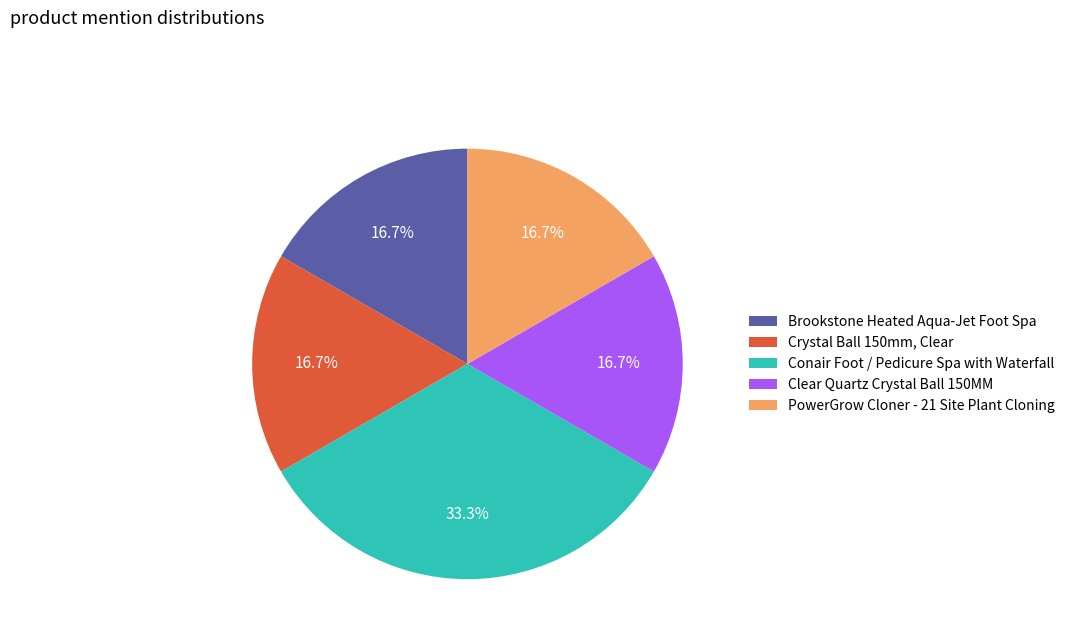

Is PowerGrow Cloner - 21 Site Plant Cloning the majority of the pie?

No